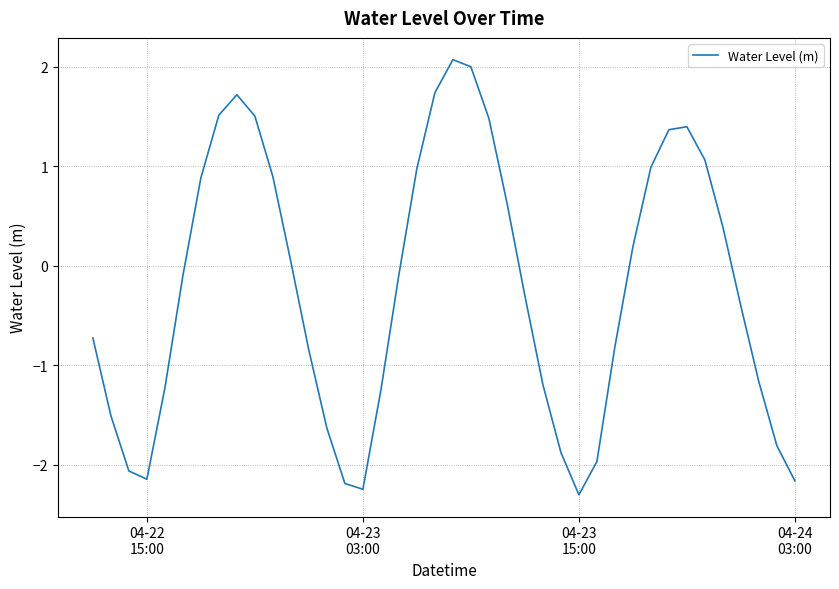

What is the maximum value shown in the chart?

2.1